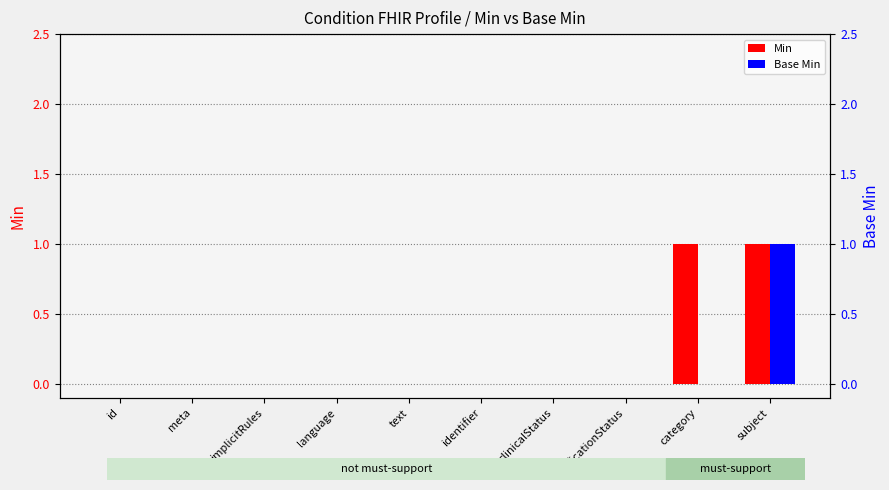

How many groups of bars are there?

10